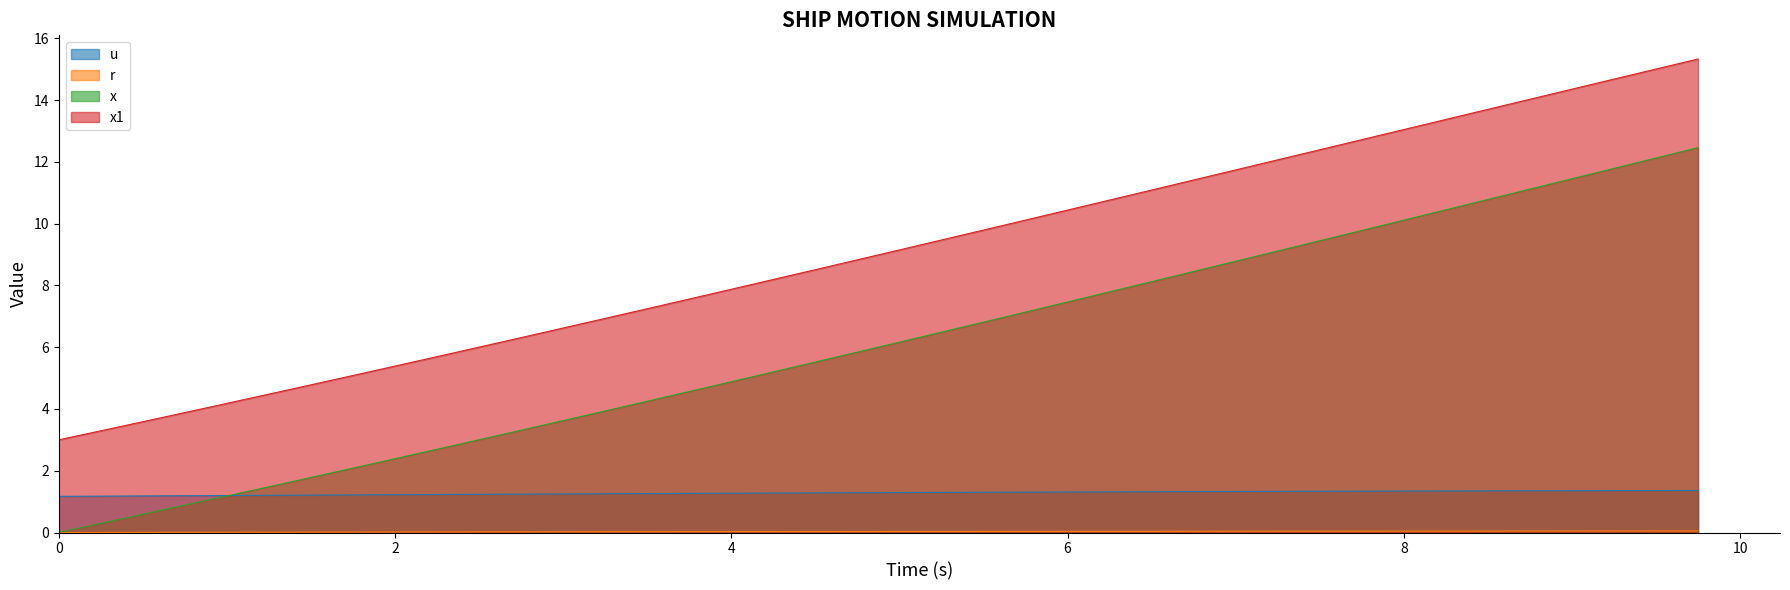

What is the value of the u point at the 19th from the left?

1.3